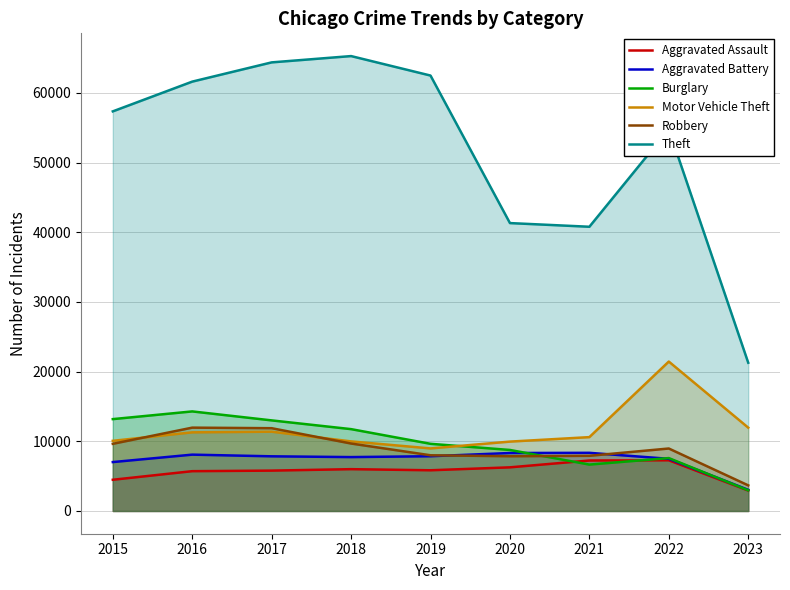

At which category does Motor Vehicle Theft reach its first local valley?

2019